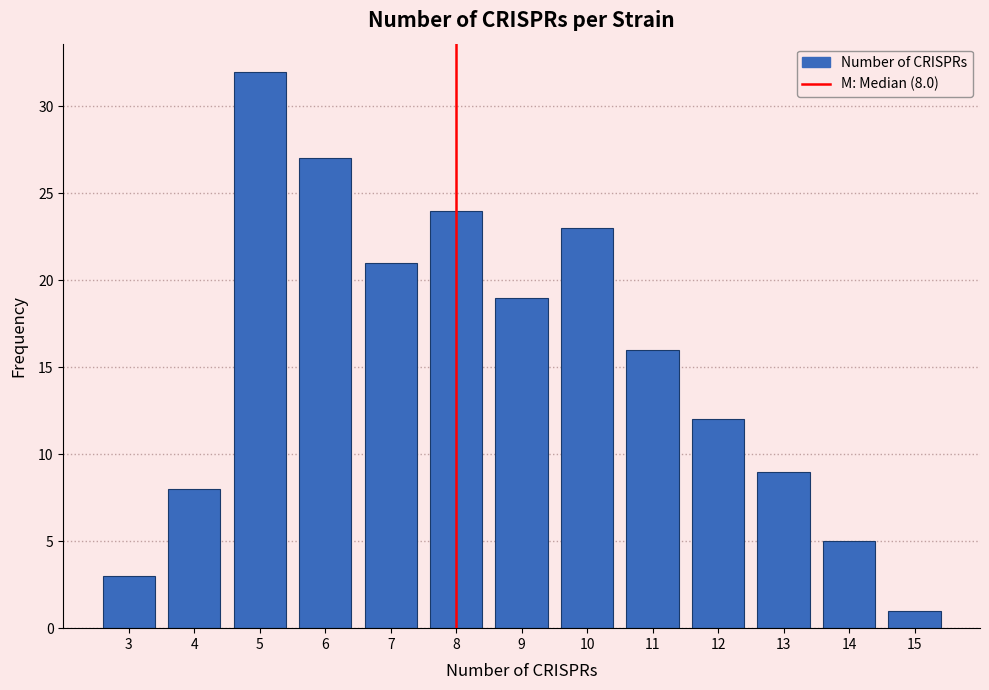

Reading left to right, transcribe all the data shown in this chart.

3=3	4=8	5=32	6=27	7=21	8=24	9=19	10=23	11=16	12=12	13=9	14=5	15=1